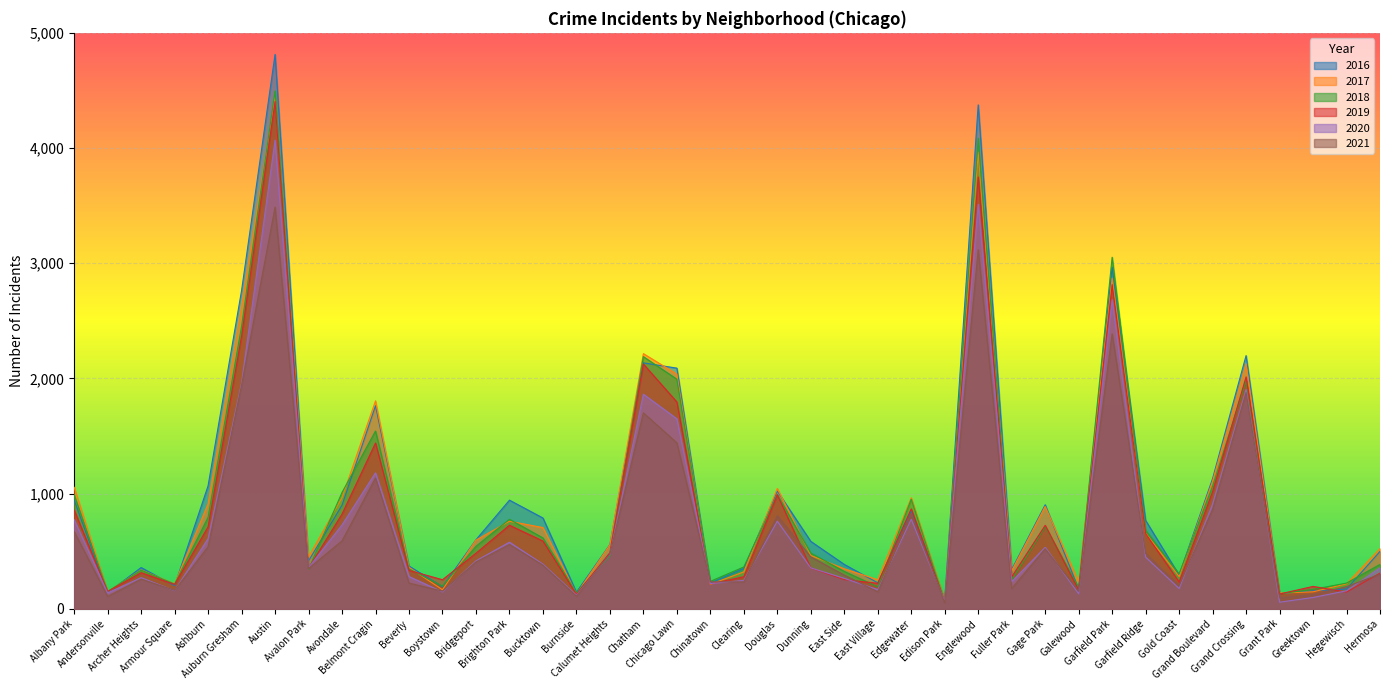

Reading right to left, transcribe all the data shown in this chart.

2019: 309	145	194	128	2013	1016	232	653	2814	163	724	277	3749	62	867	221	253	354	990	278	216	1795	2125	487	126	588	725	482	252	333	1439	822	353	4404	2367	711	211	313	150	857
2016: 498	171	156	131	2198	1131	292	767	2967	171	903	341	4375	82	852	225	385	585	1022	351	222	2089	2135	558	144	788	943	599	192	371	1763	899	416	4813	2763	1068	200	358	140	944
2020: 355	156	98	57	1904	910	176	448	2683	130	533	236	3512	65	777	166	264	355	760	246	219	1649	1863	470	117	387	578	416	146	280	1180	728	357	4069	1961	609	157	270	137	774
2021: 300	192	121	96	1876	864	200	481	2387	153	521	176	3117	52	821	147	292	450	807	233	234	1441	1701	474	110	379	558	406	153	223	1135	590	349	3487	1941	538	160	258	107	670
2017: 523	217	147	136	2125	1107	280	656	2869	234	888	329	3964	76	964	252	347	463	1045	320	212	2037	2215	555	128	705	760	596	165	359	1805	965	450	4444	2618	911	217	337	149	1055
2018: 385	223	168	130	1979	1065	303	681	3052	183	712	251	4086	66	951	191	324	484	991	363	238	1993	2189	458	140	615	777	542	196	347	1543	1010	344	4496	2451	794	215	335	150	989